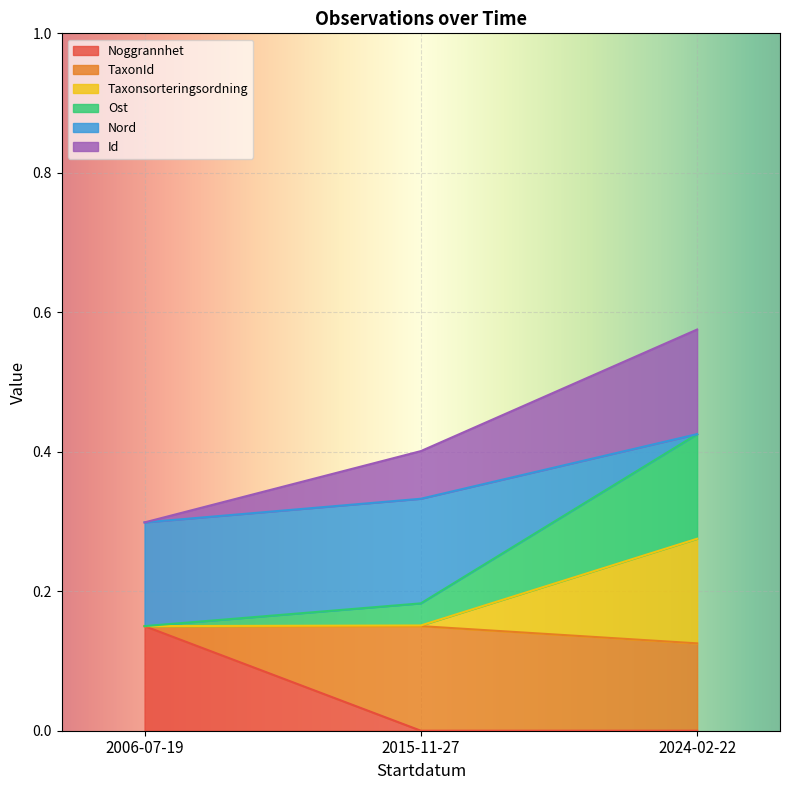

At which category is the sum across all series the highest?

2024-02-22